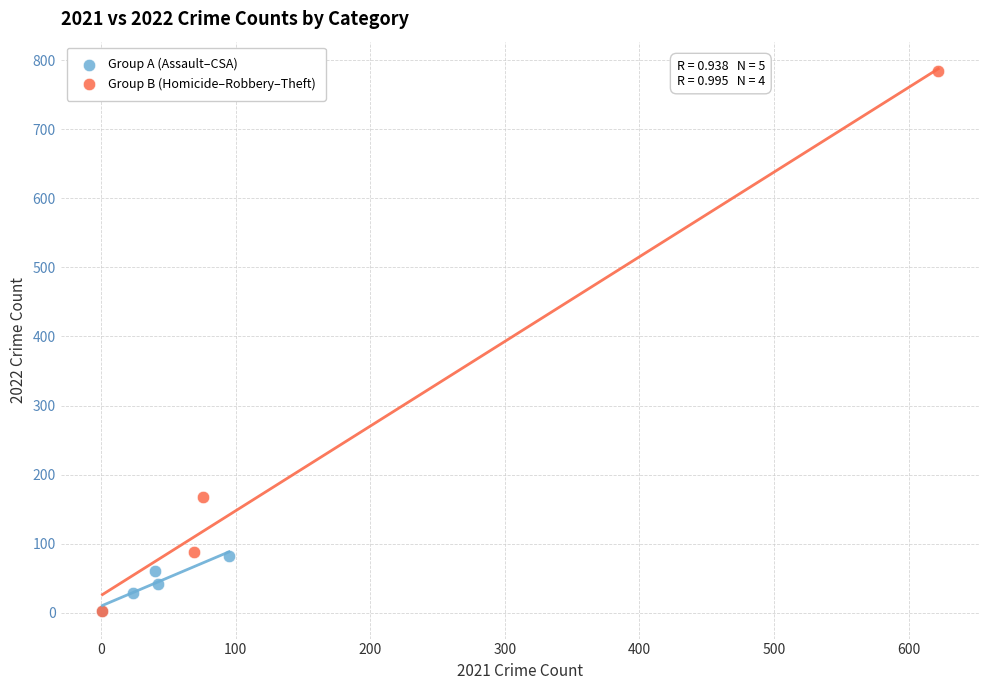

What are all the series names shown in the legend?

Group A (Assault–CSA), Group B (Homicide–Robbery–Theft)